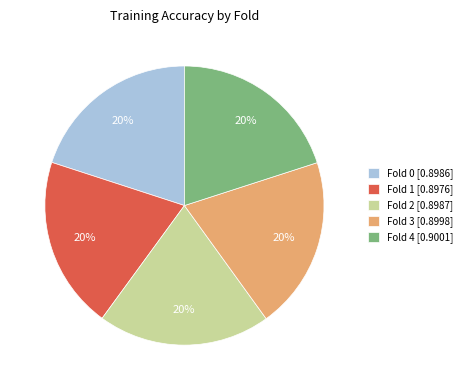

Do Fold 4 [0.9001] and Fold 3 [0.8998] together represent more than half of the pie?

No